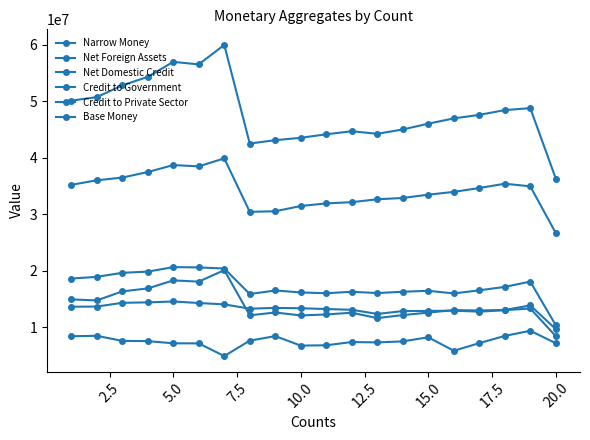

True or false: Credit to Government and Net Domestic Credit intersect in this chart.

False